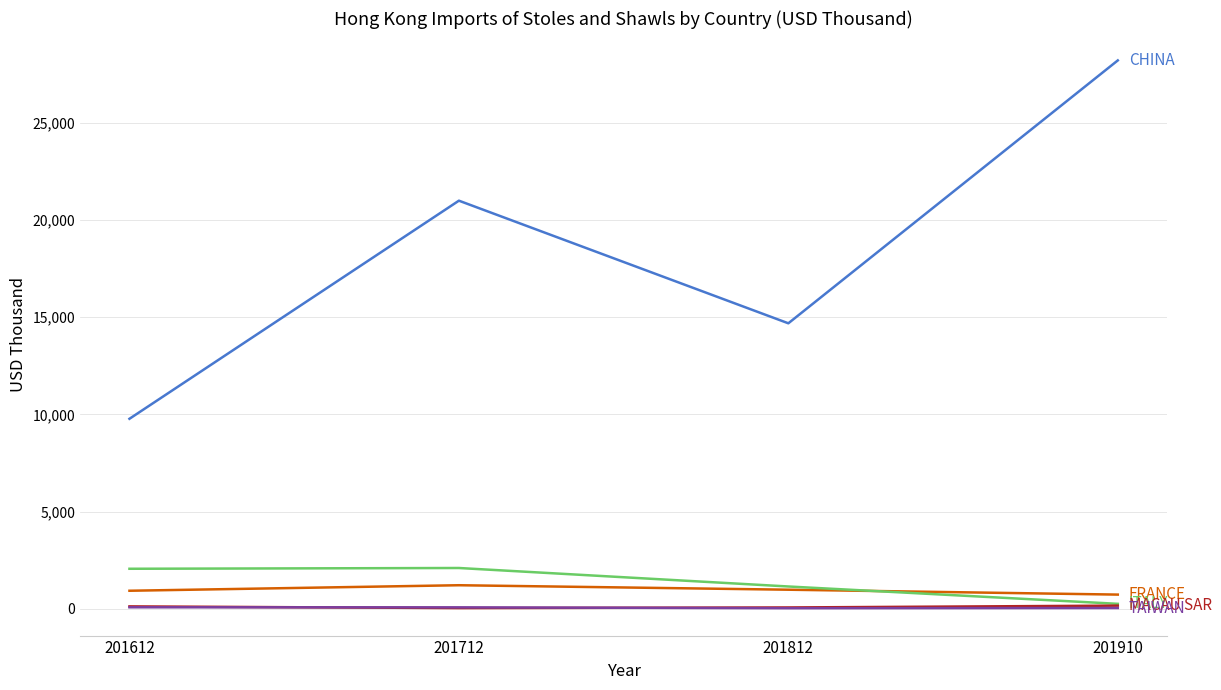

Which category has the highest value across all series?

201910